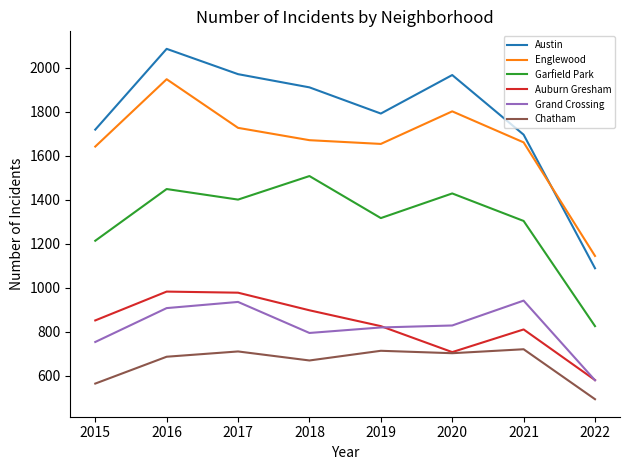

Which series changed the most between 2021 and 2022?

Austin